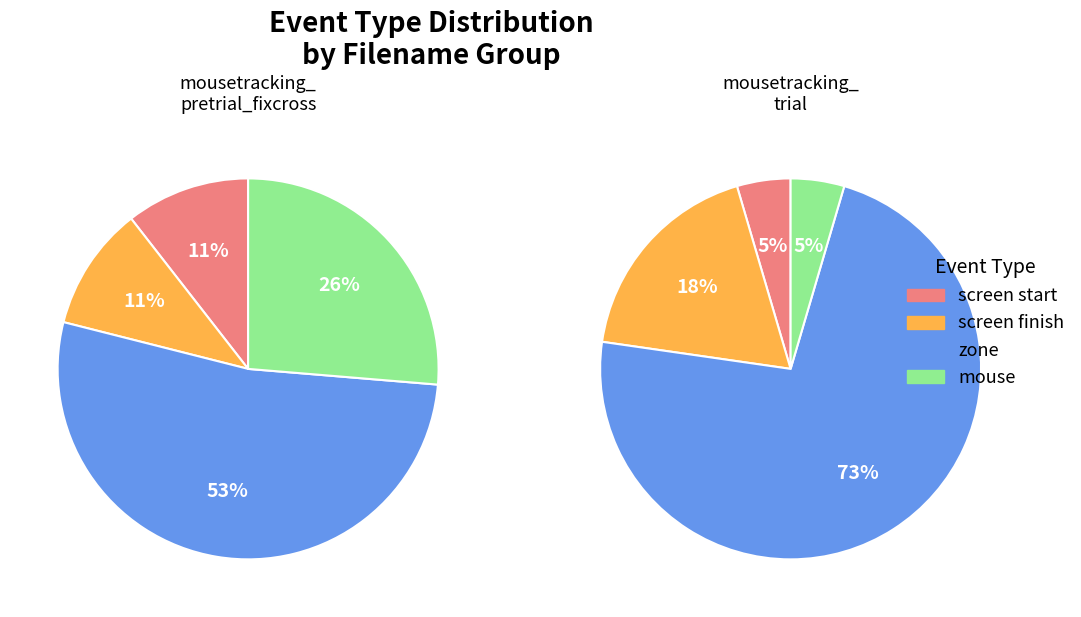

Which slice is the largest?

mousetracking_trial